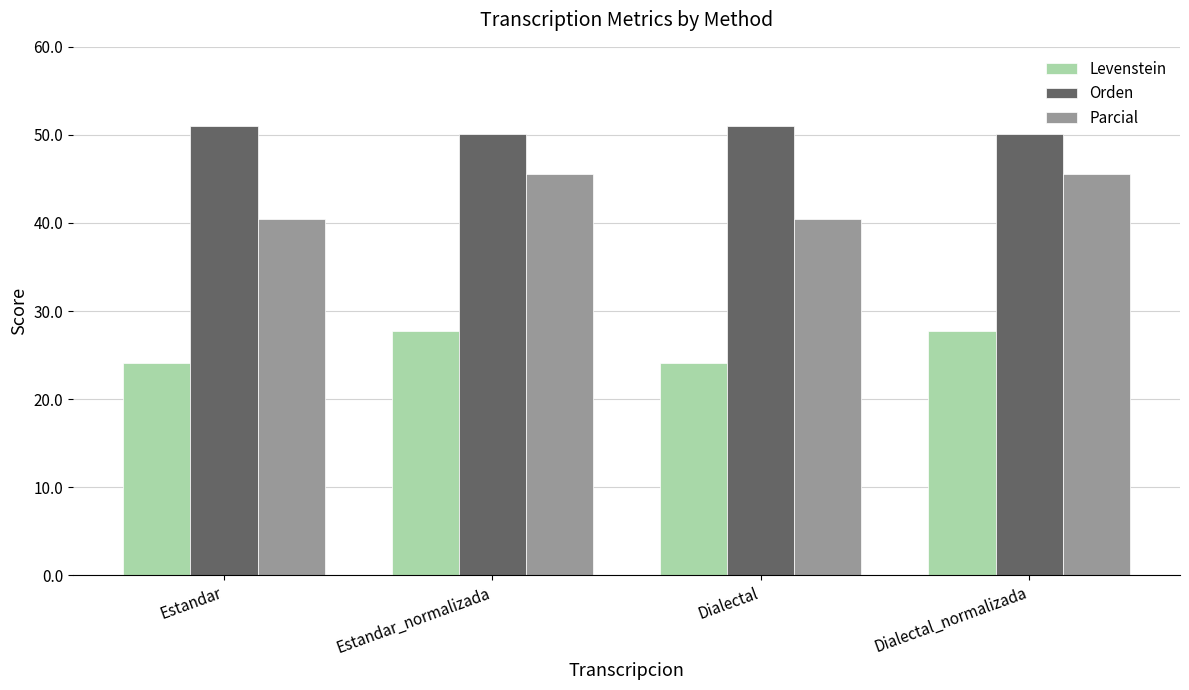

What is the minimum value shown in the chart?

24.0